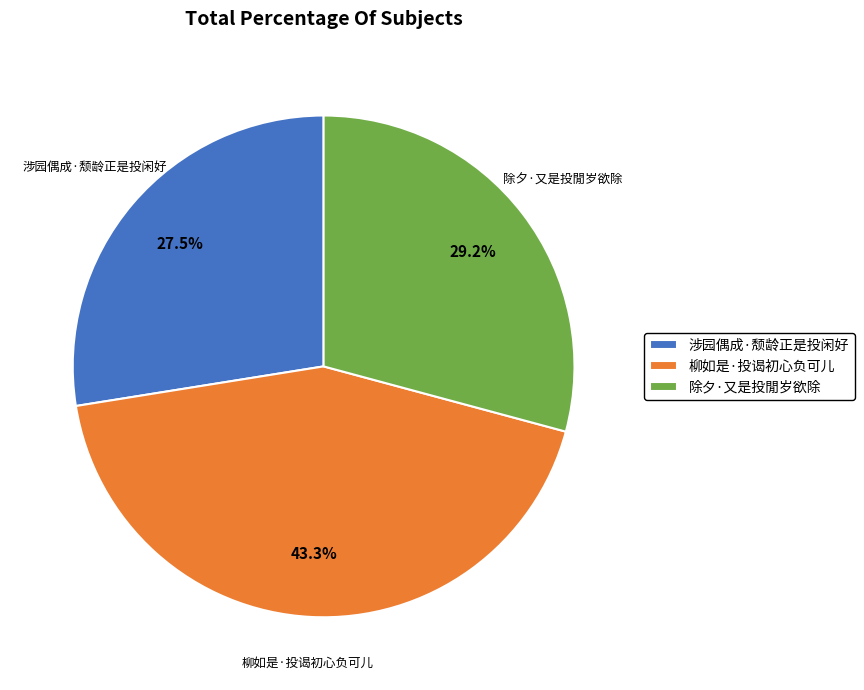

Is there any slice that represents more than half of the pie?

No